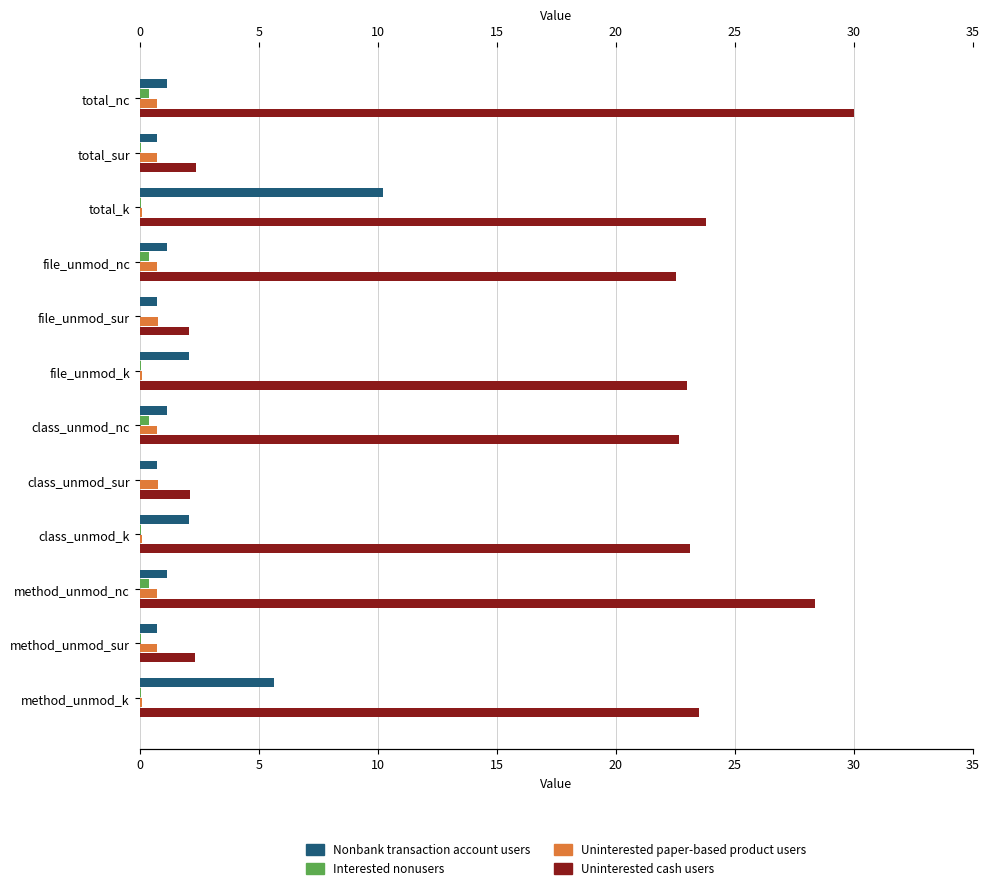

Between method_unmod_k and total_nc, which is larger?

method_unmod_k